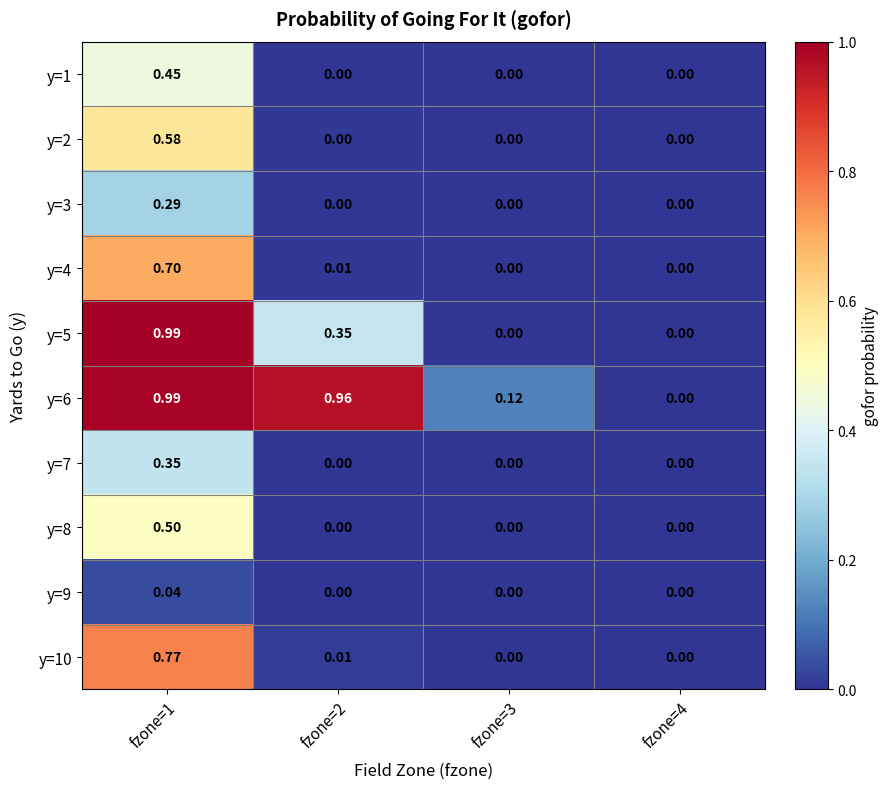

Is the value of y=3 at fzone=4 greater than the value of y=1 at fzone=1?

No